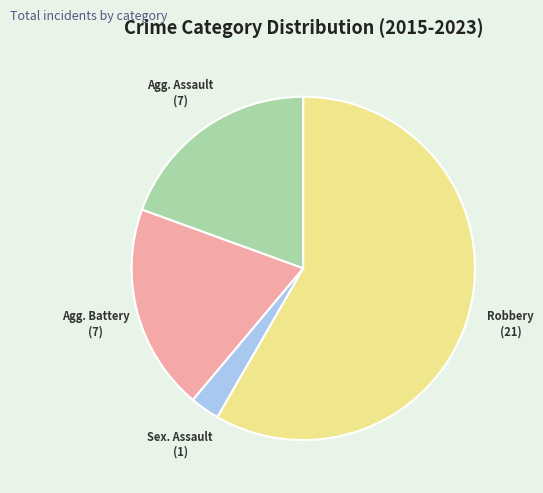

Is there any slice that represents more than half of the pie?

Yes